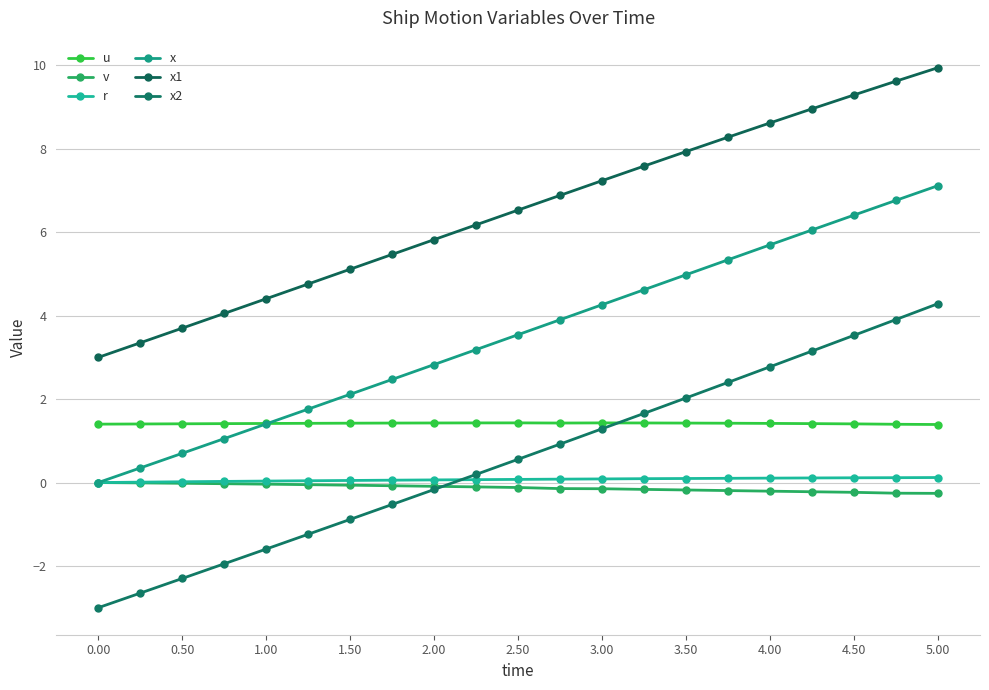

What is the difference between the maximum and second lowest values in the v series?

0.3